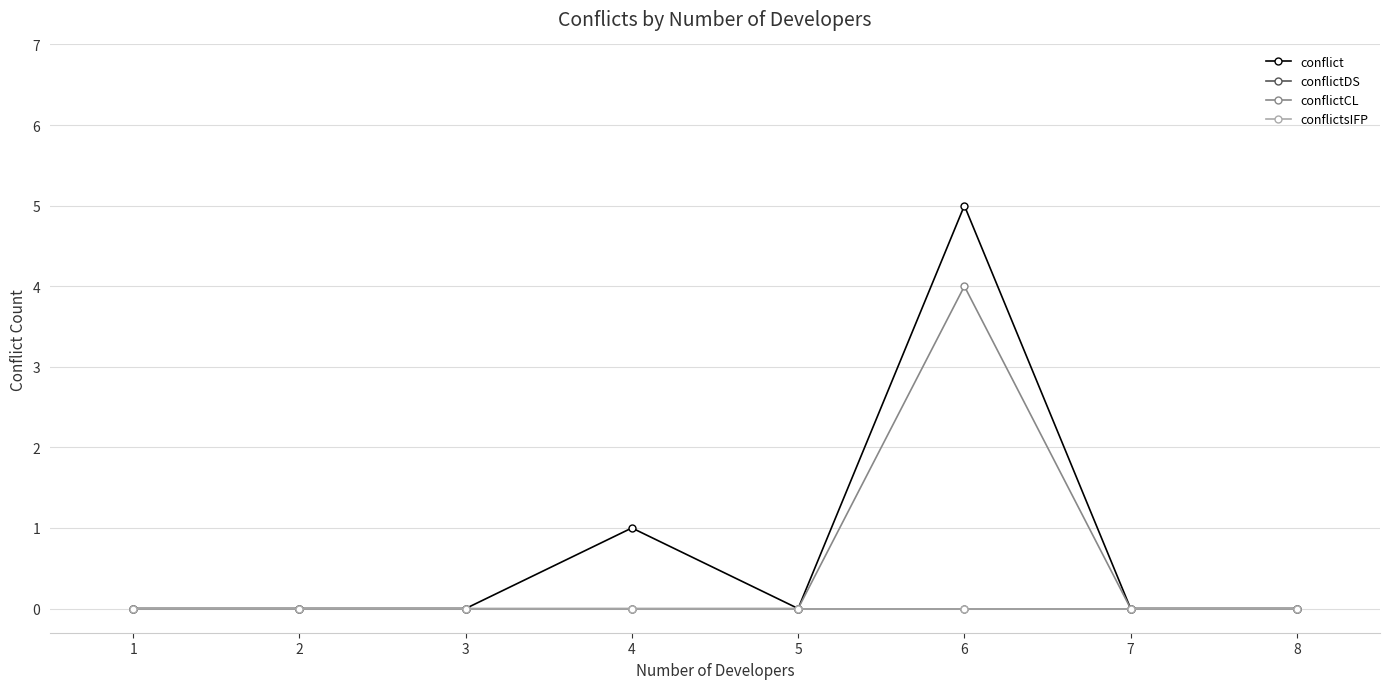

At 6, list the series in order from smallest to largest.

conflictDS, conflictsIFP, conflictCL, conflict